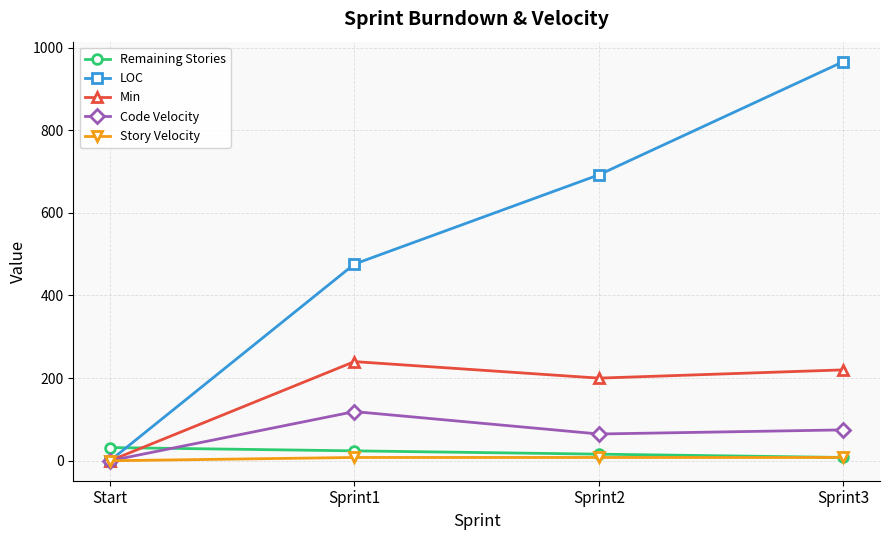

What value does the Min series have at Sprint1?

240.0